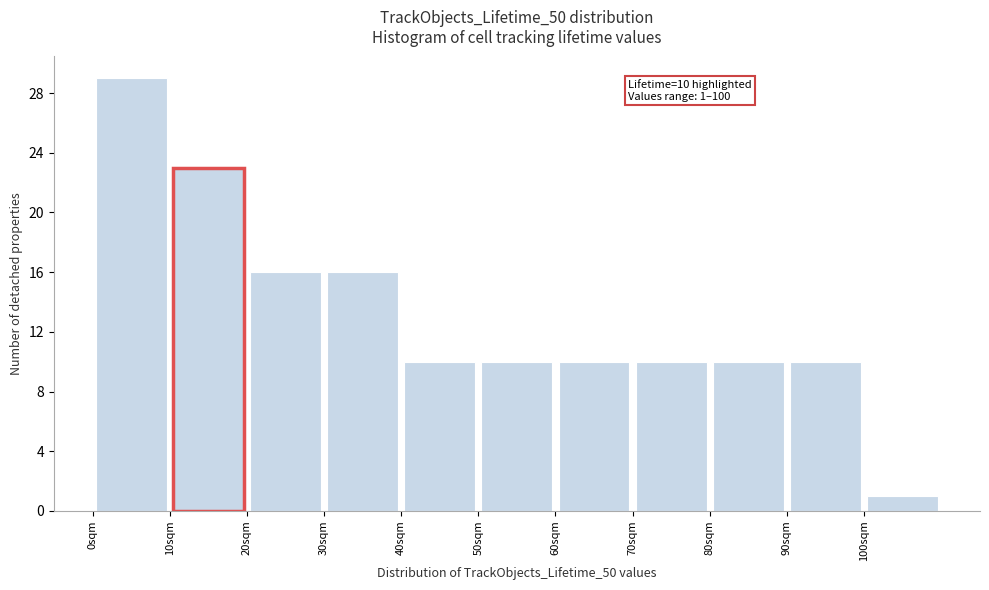

Which range on the x-axis has the tallest bar?

0 to 10